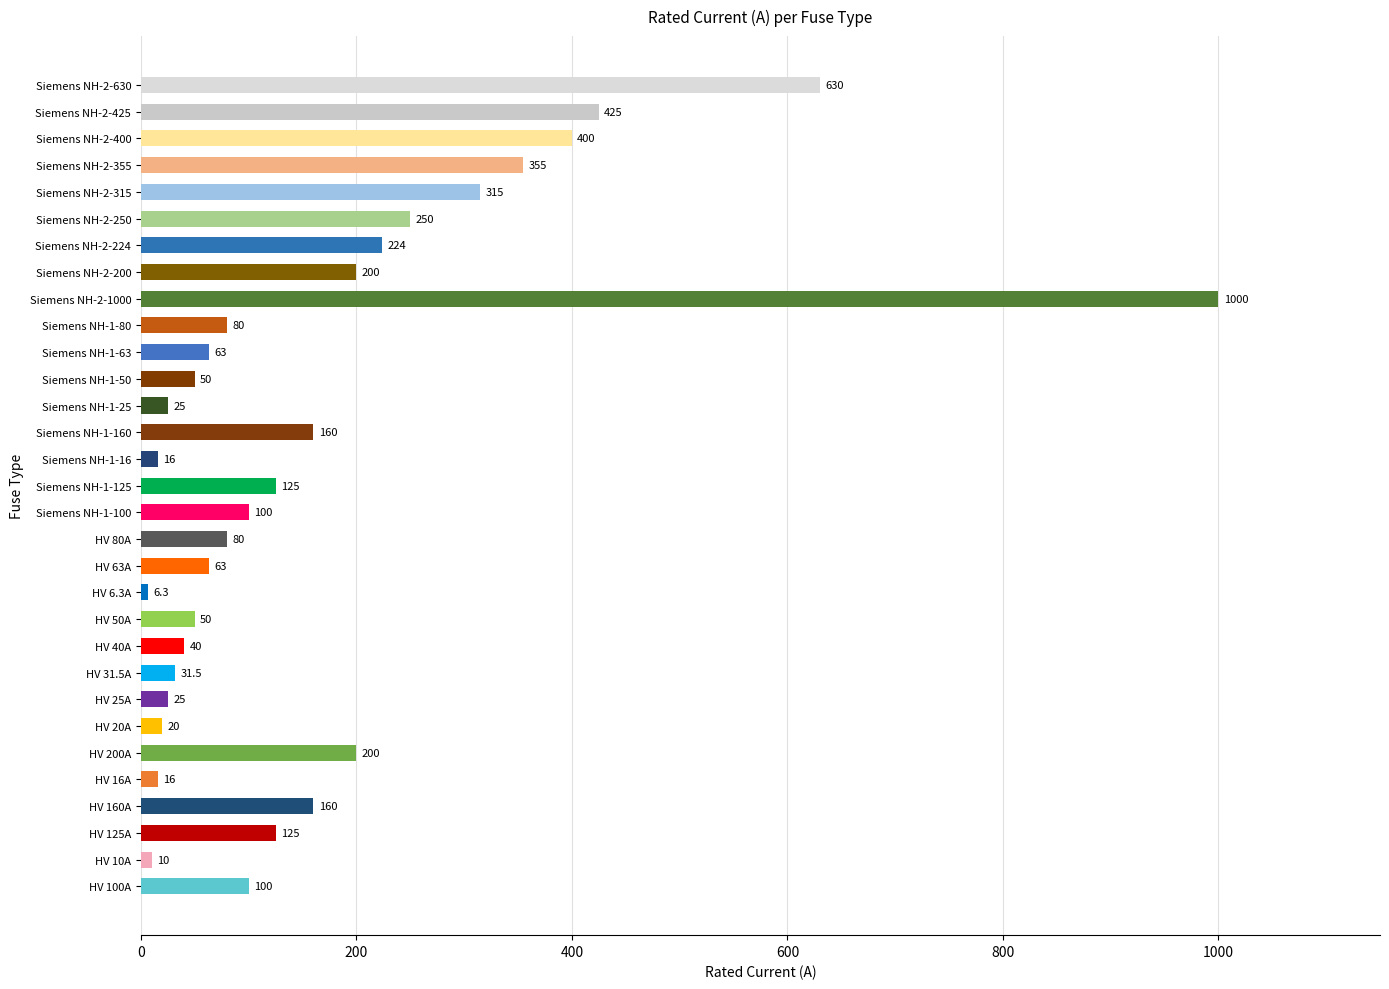

How many data points does each series have?

31